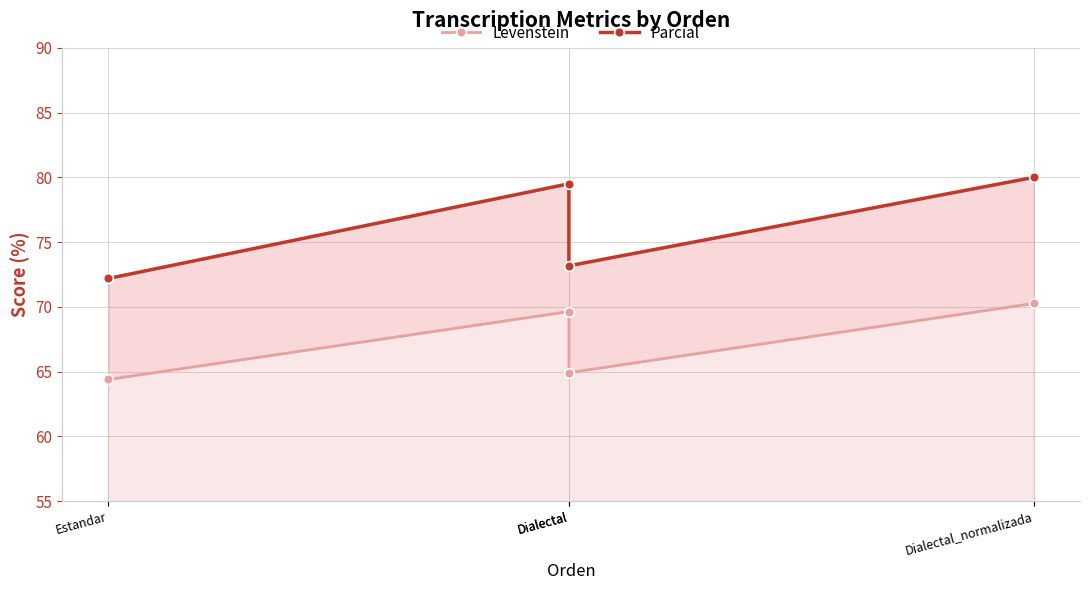

What is the sum of the Parcial values at Estandar and Dialectal?

151.7